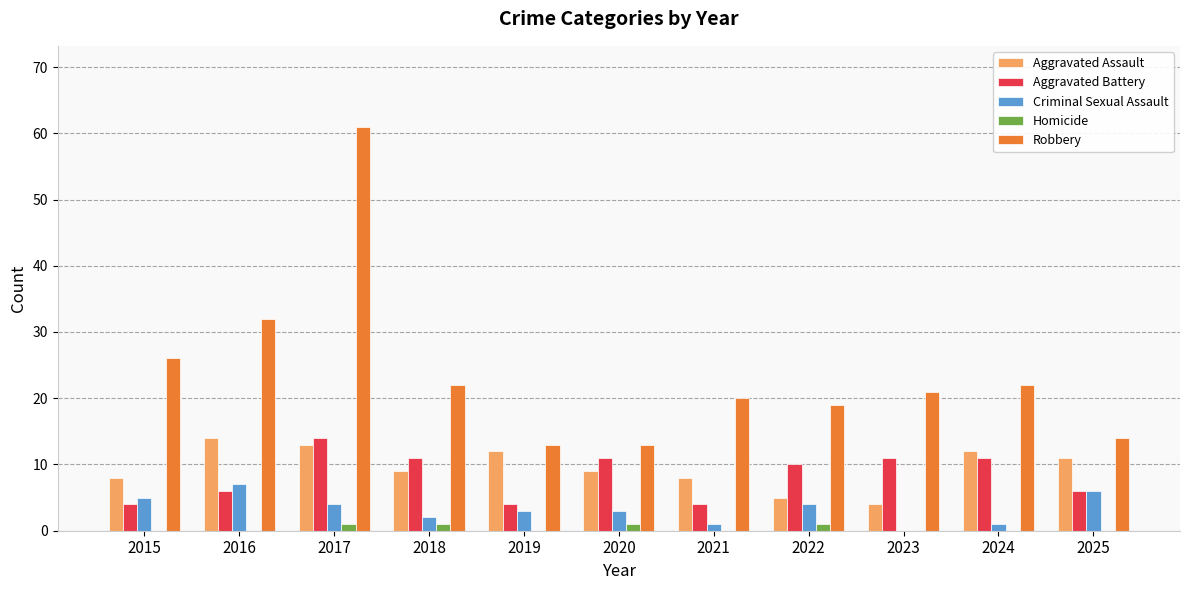

Count the number of categories in the chart.

11